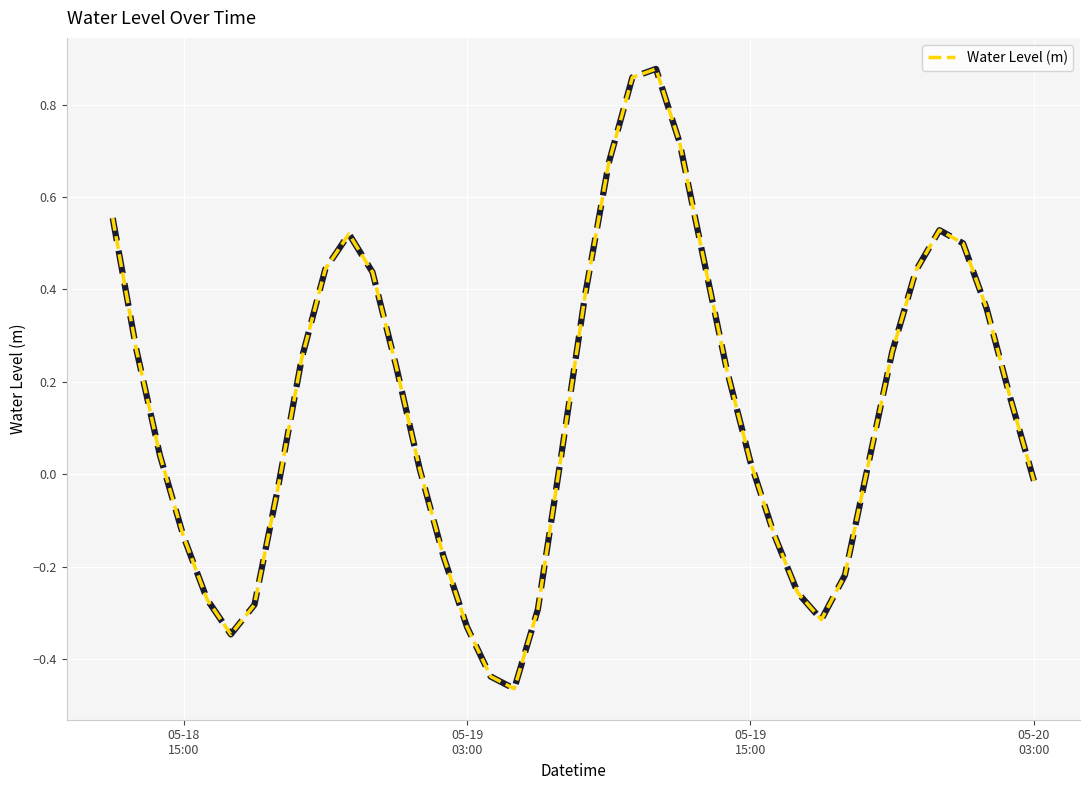

What is the difference between the maximum and minimum values?

1.3